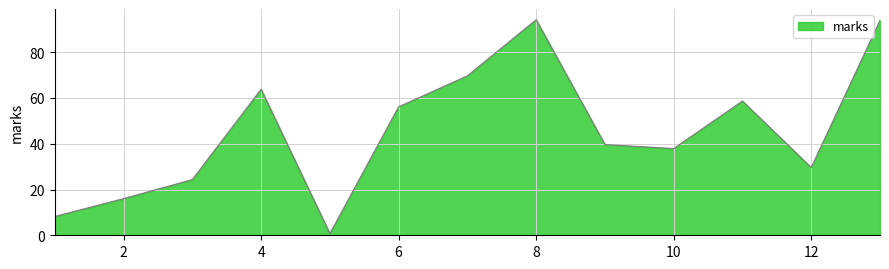

What is the difference between the maximum and minimum values?

93.5